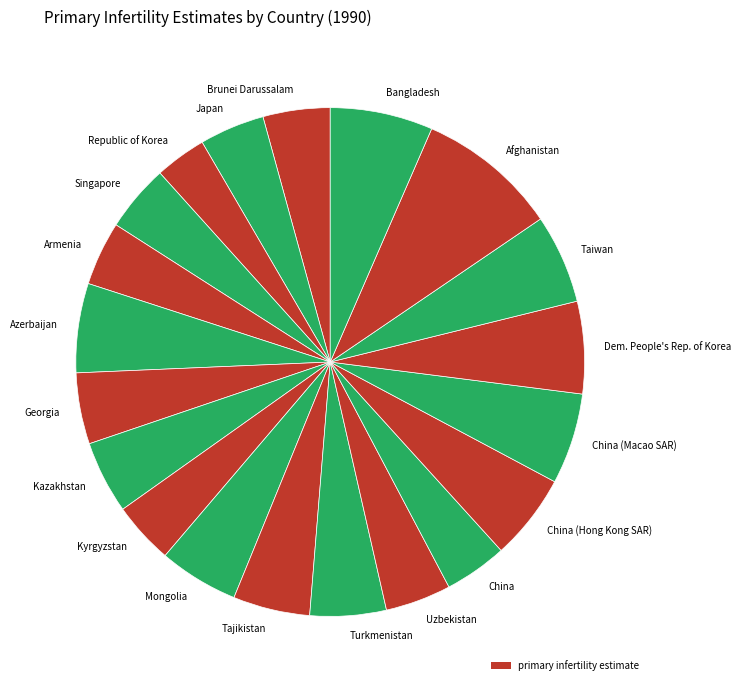

Is there any slice that represents more than half of the pie?

No